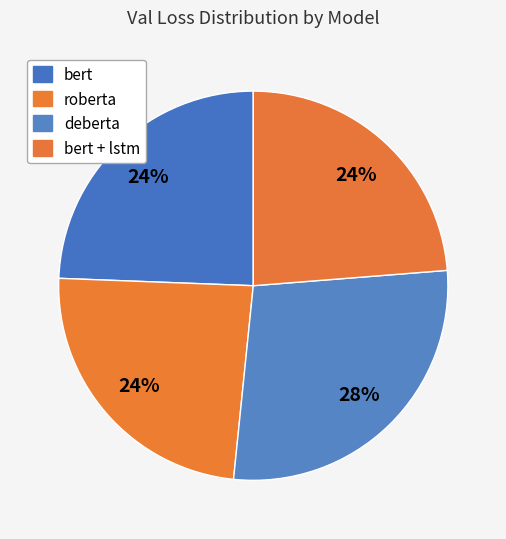

Is it true that bert is 24% of the pie?

True